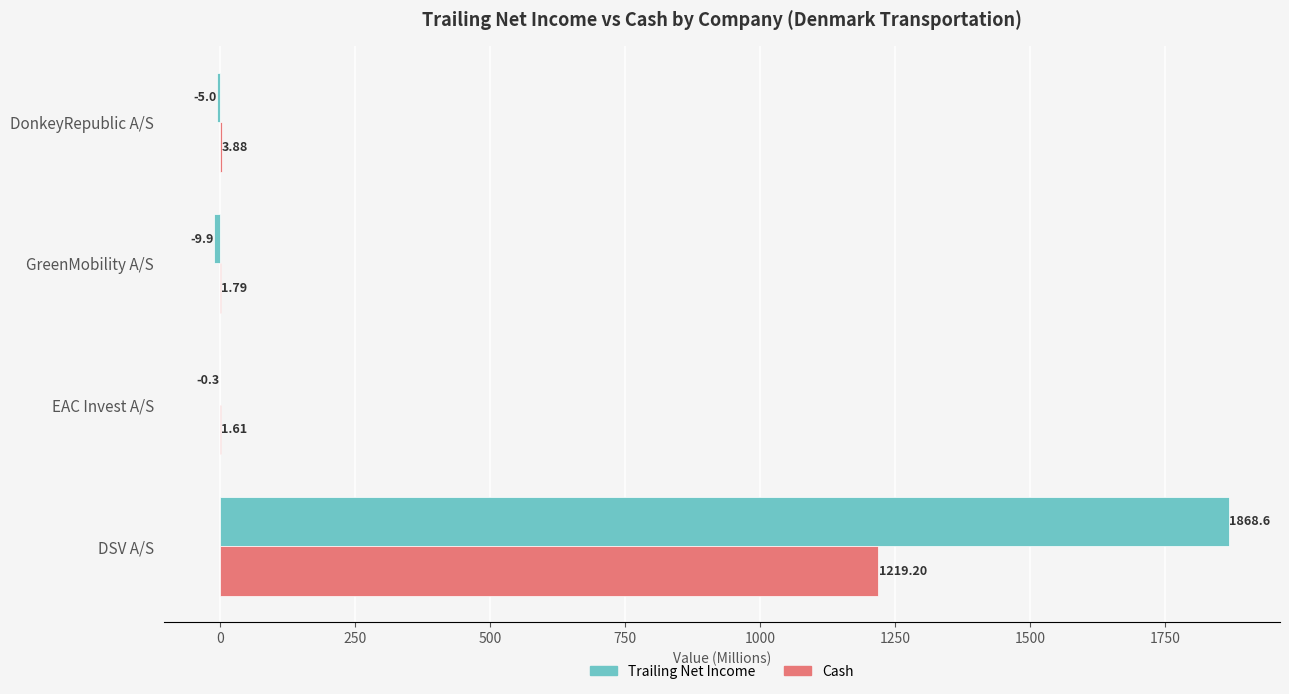

At which category is the sum across all series the highest?

DSV A/S